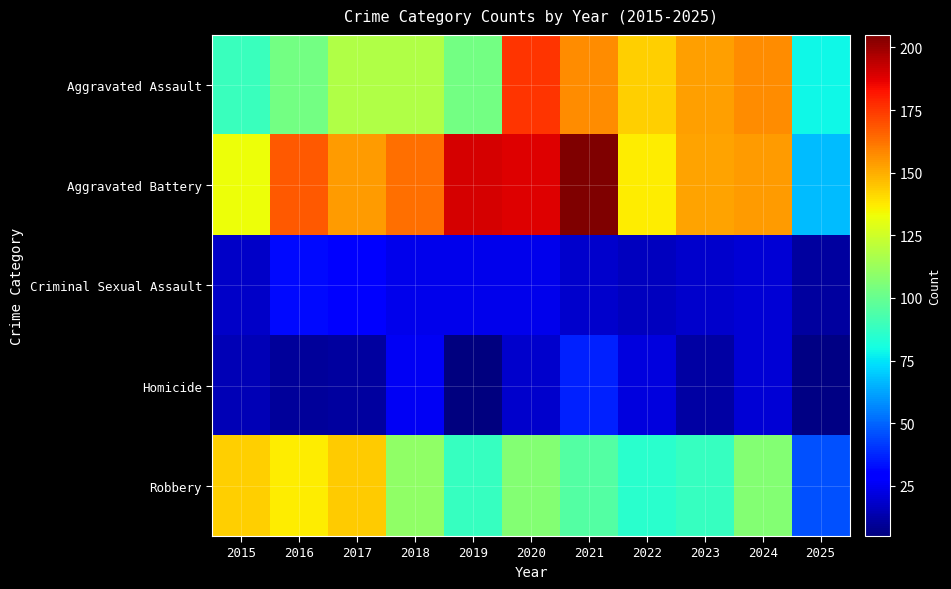

Which has a higher value, 2018 or 2019?

2018